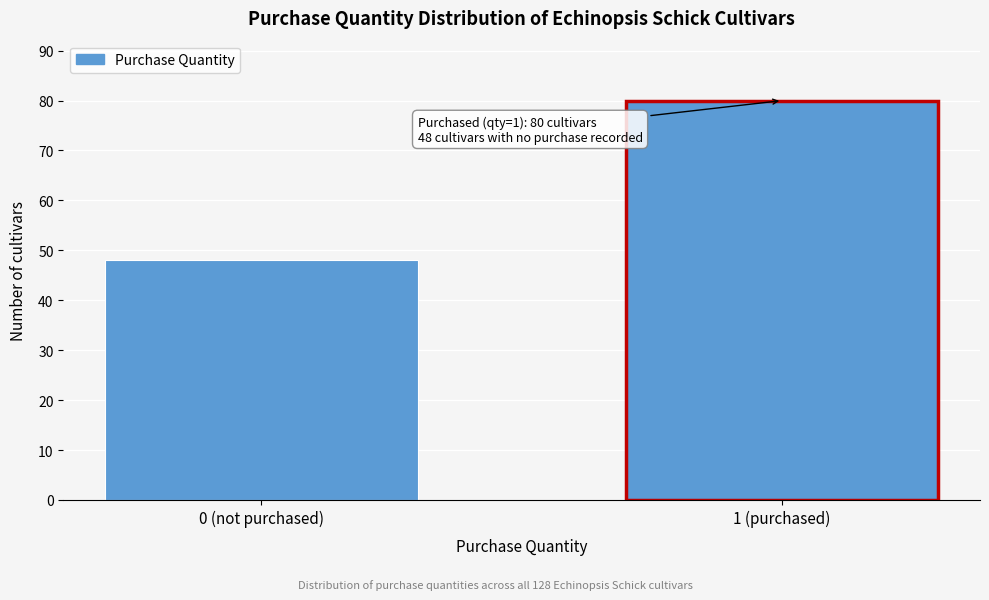

Reading left to right, list all the values displayed in this chart.

0 (not purchased)=48	1 (purchased)=80